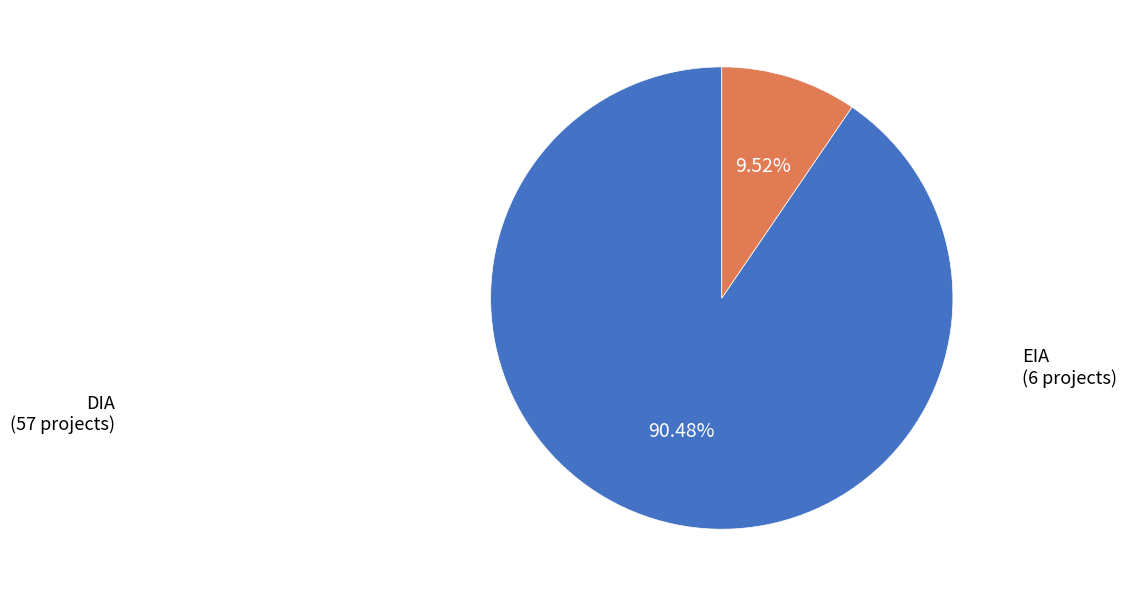

How many slices are in this pie chart?

2